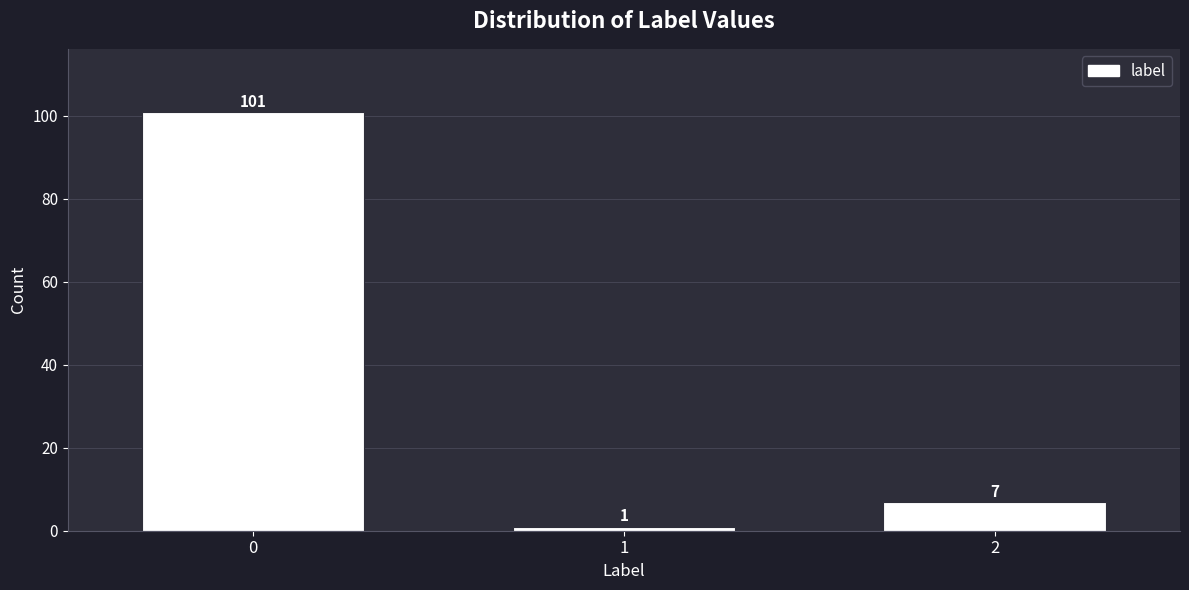

Reading left to right, what are all the values shown in this chart?

0=101	1=1	2=7